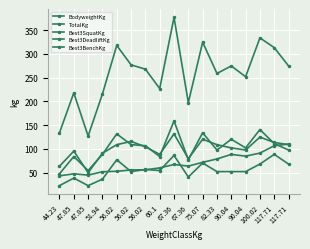

Does the chart have visible grid lines?

Yes